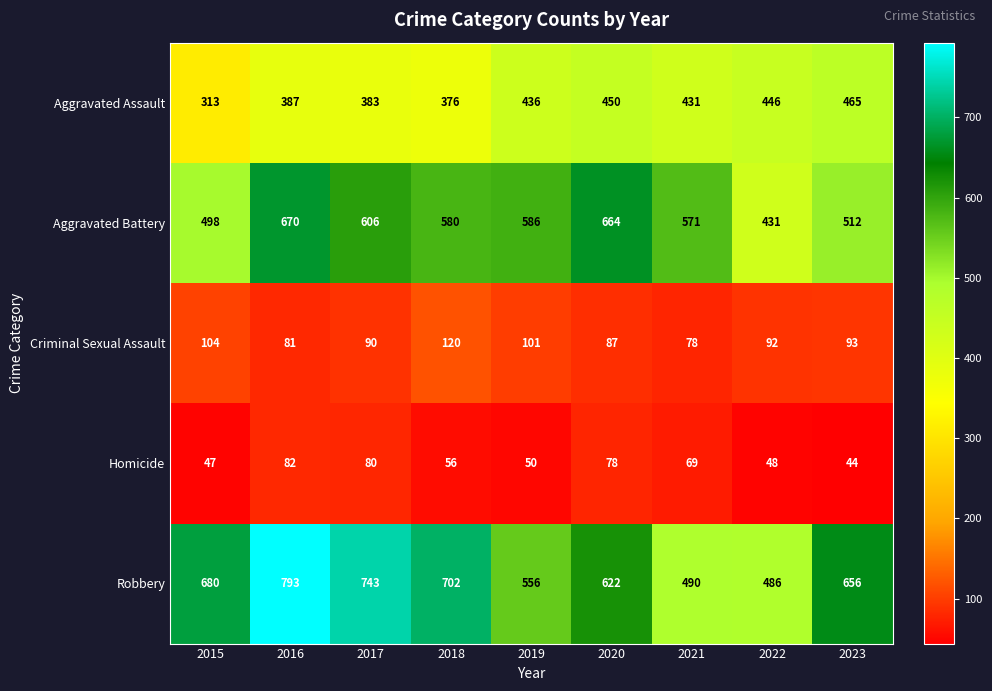

Which series has the largest range (max minus min)?

Robbery